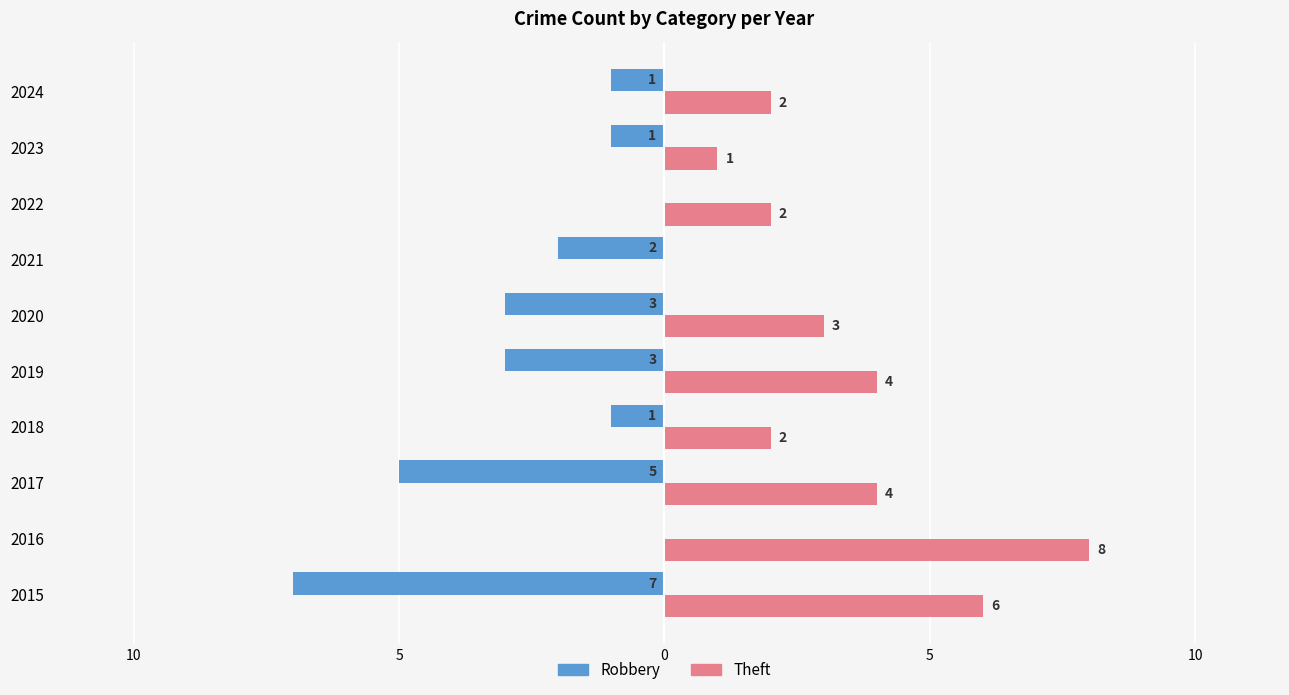

What are all the series names shown in the legend?

Robbery, Theft